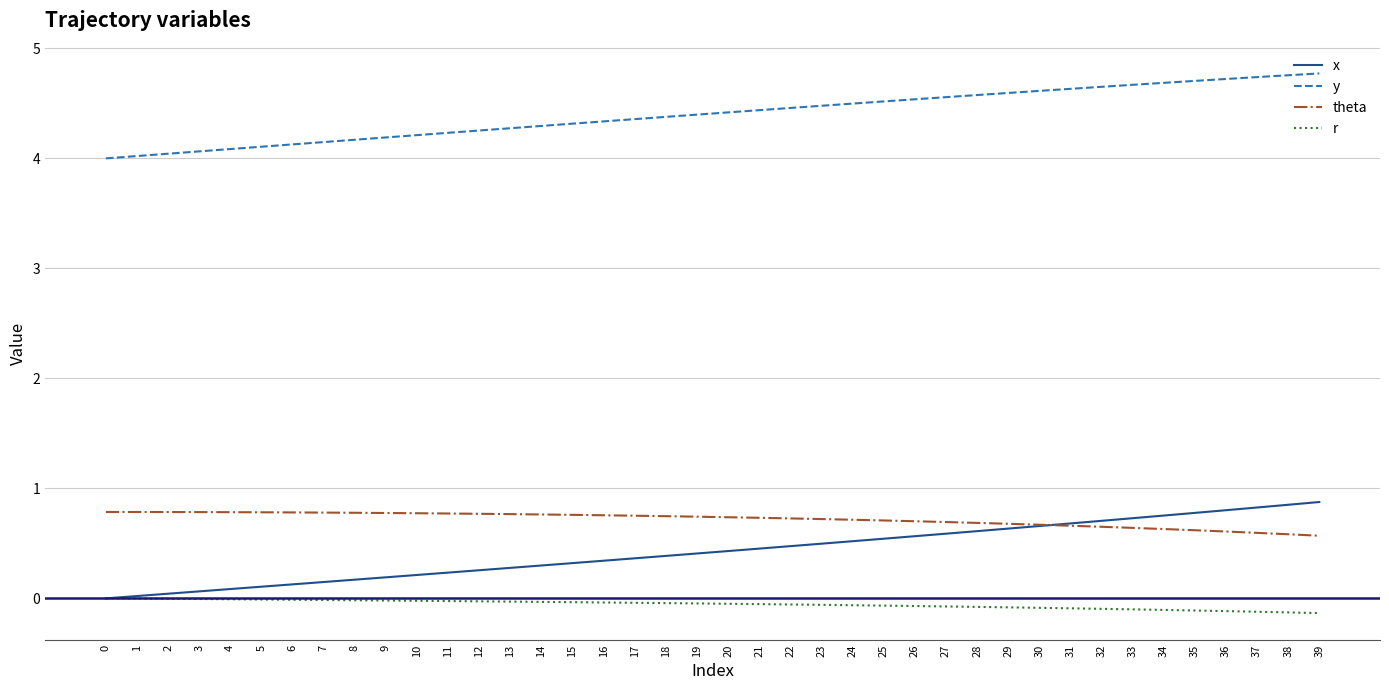

The theta series shows 0.2 at 1. True or false?

False